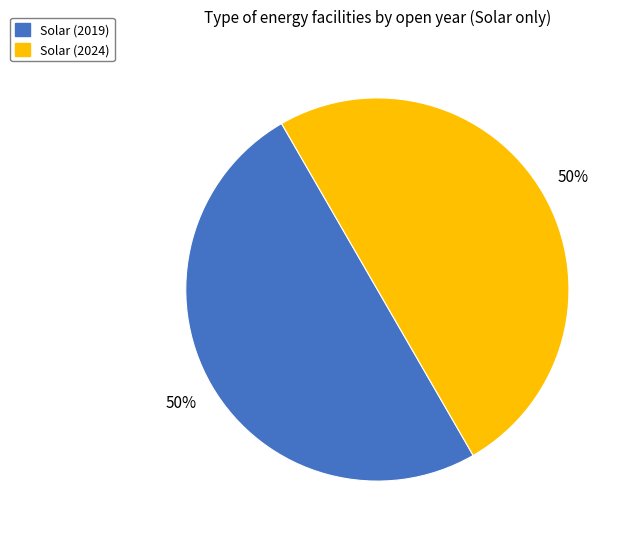

To the nearest percent, what is the average slice percentage?

50%